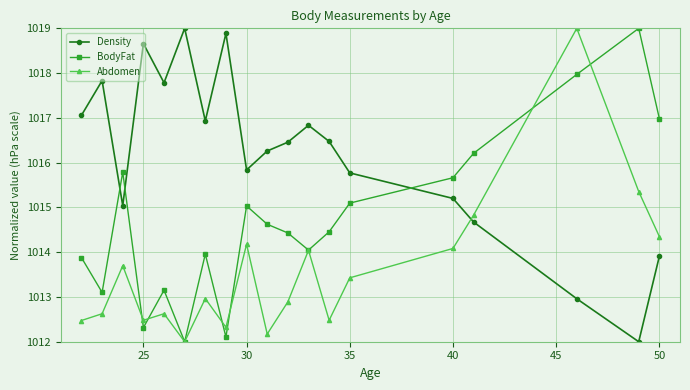

How many interior local valleys does the Density series have?

5